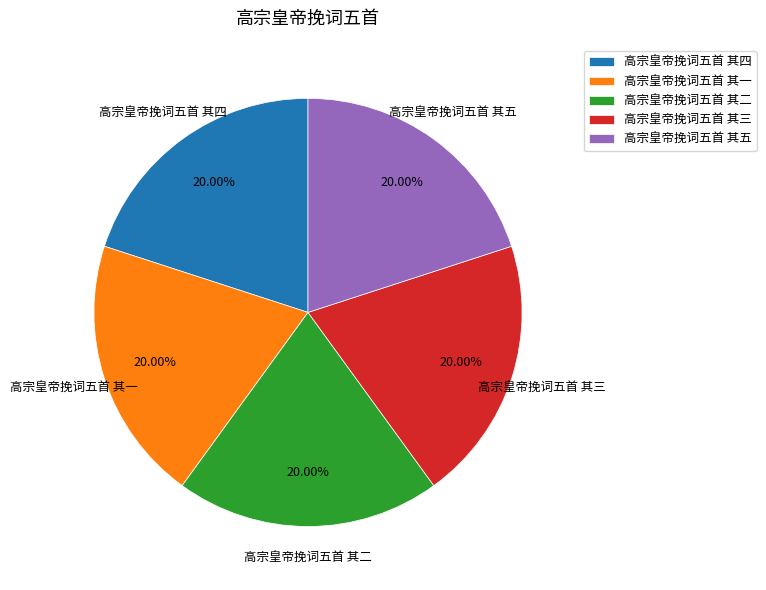

To the nearest percent, what percentage of the pie is 高宗皇帝挽词五首 其一?

20%